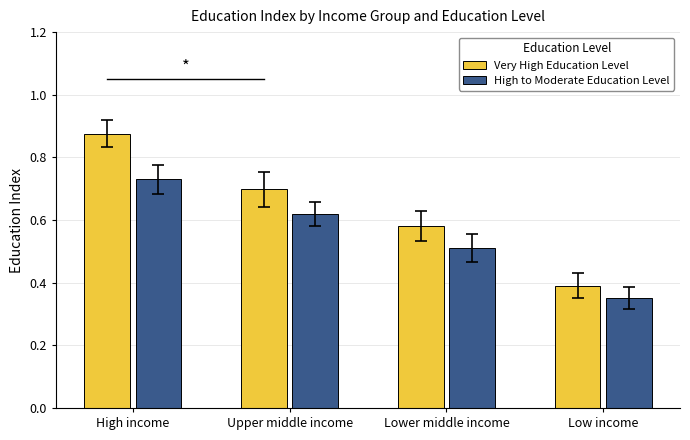

Which series has the largest range (max minus min)?

Very High Education Level